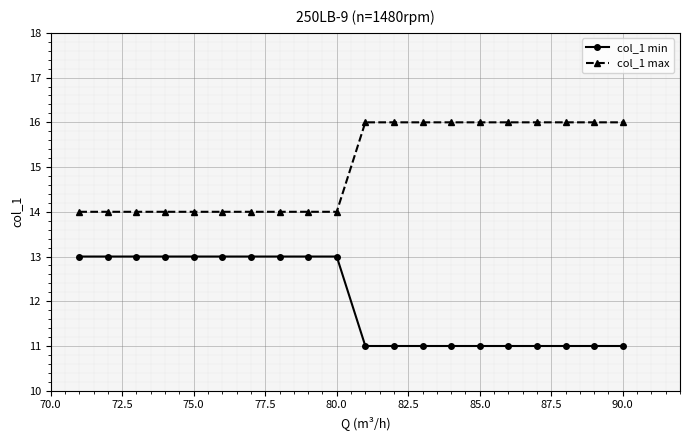

True or false: col_1 min and col_1 max cross at least once.

False